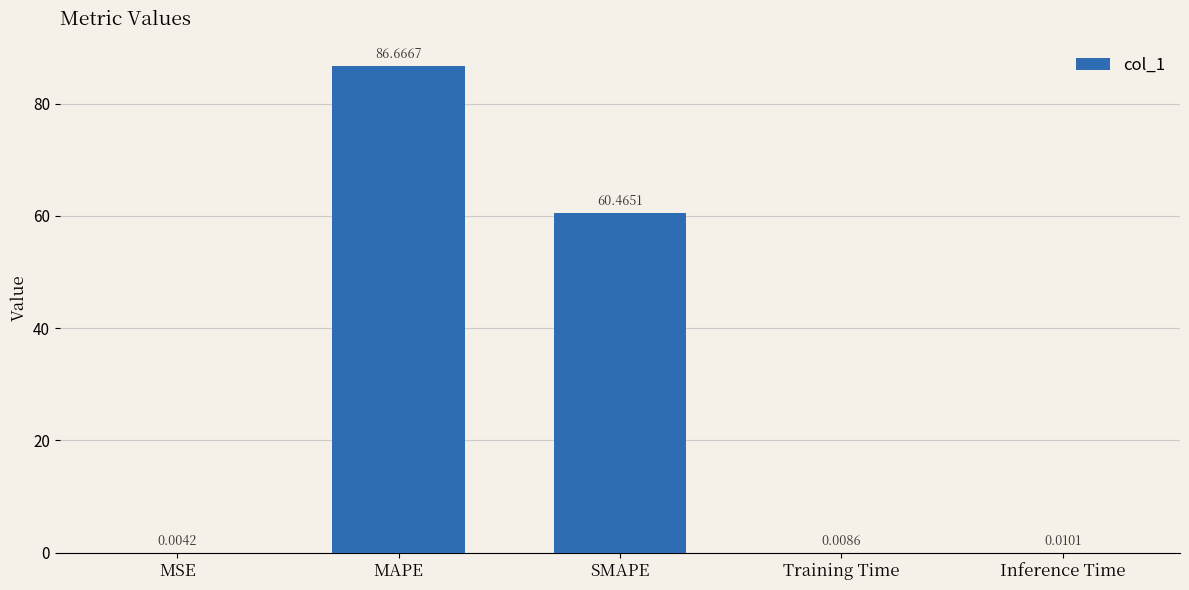

Which has a higher value, SMAPE or Training Time?

SMAPE